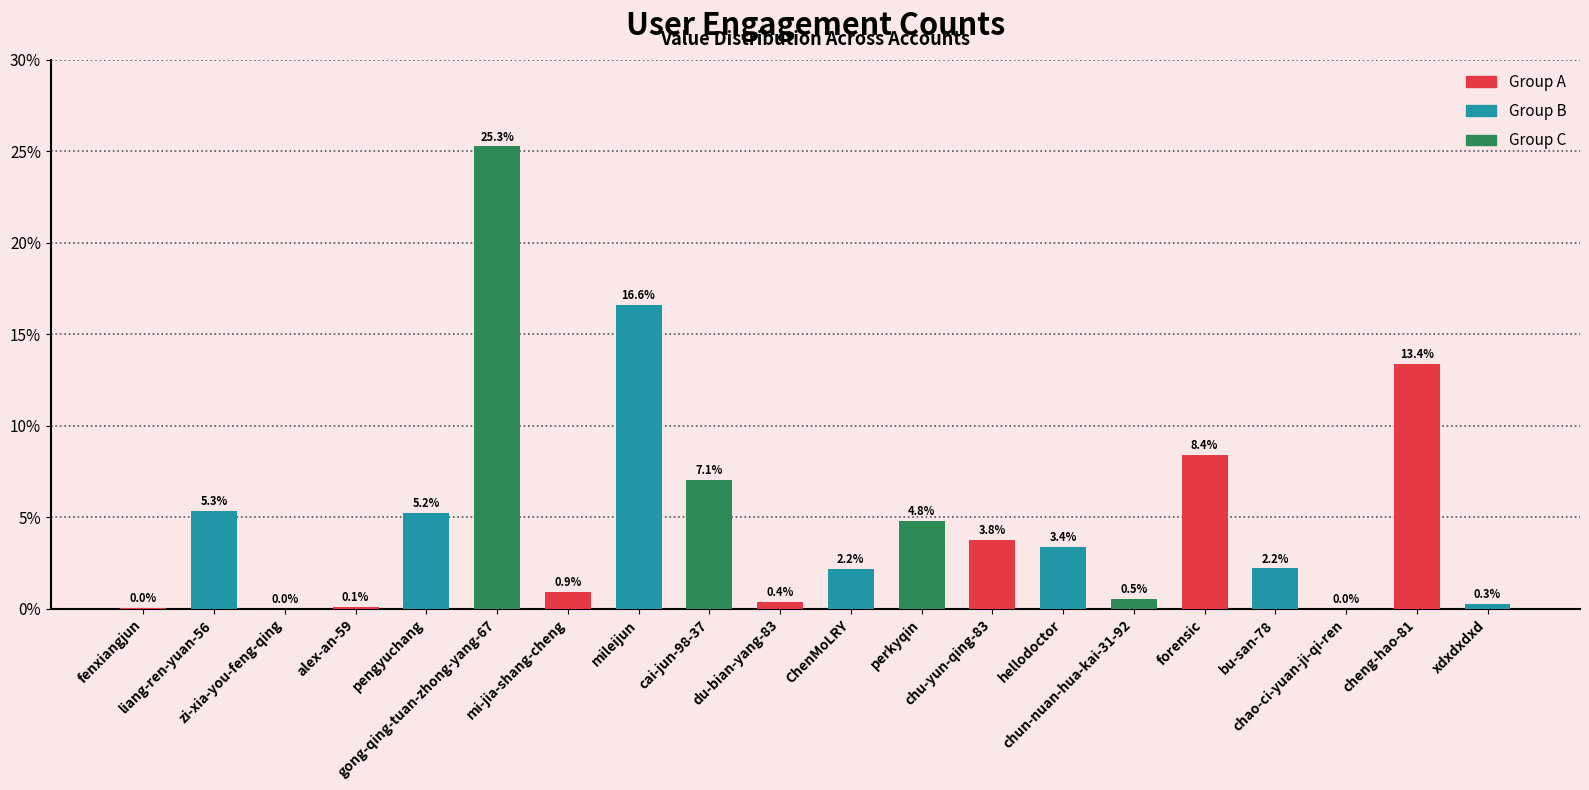

Count the number of data series in this chart.

1